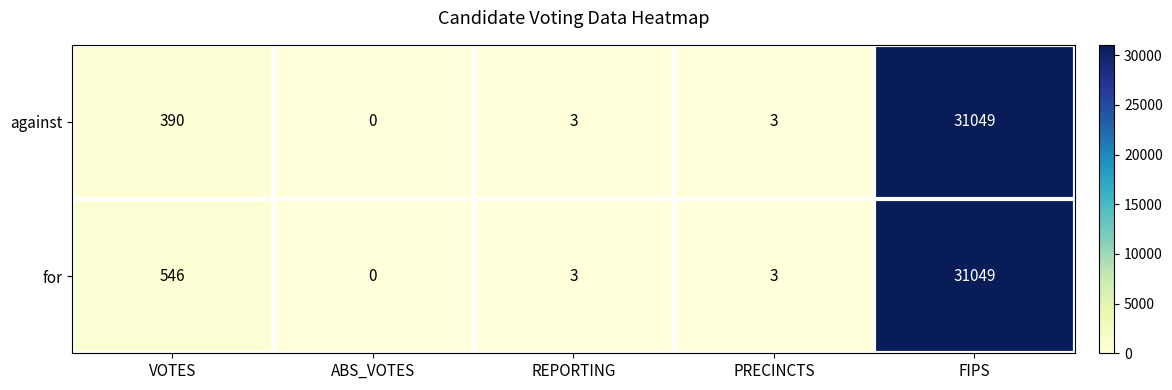

Between VOTES and FIPS, which series saw the biggest shift?

against